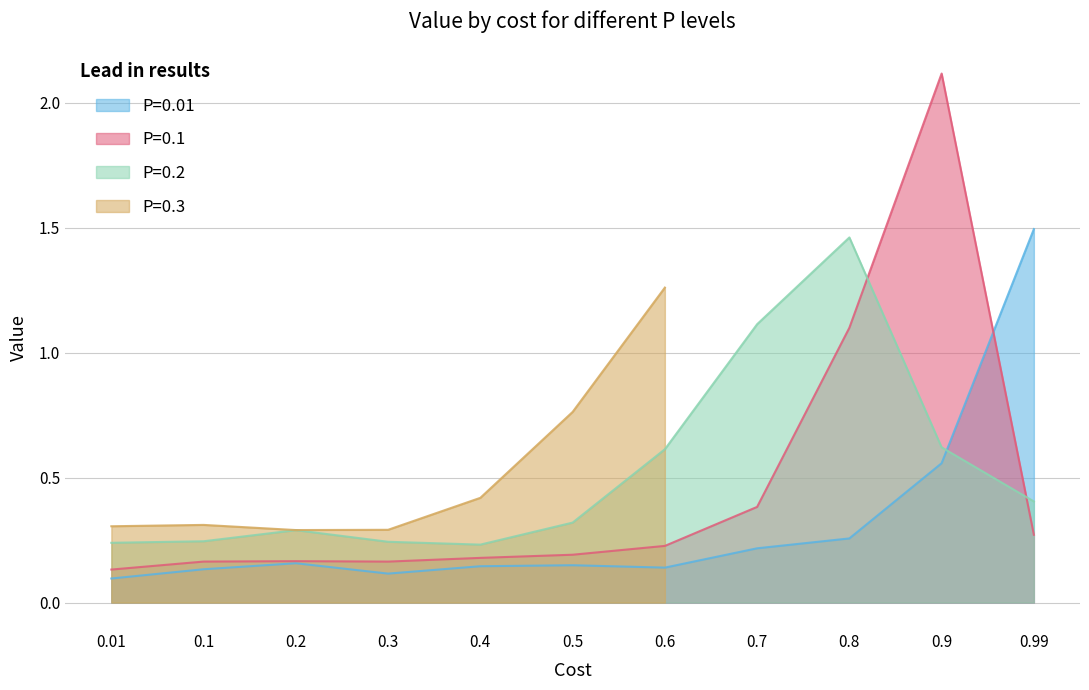

The P=0.1 series shows 0.2 at 0.4. True or false?

True